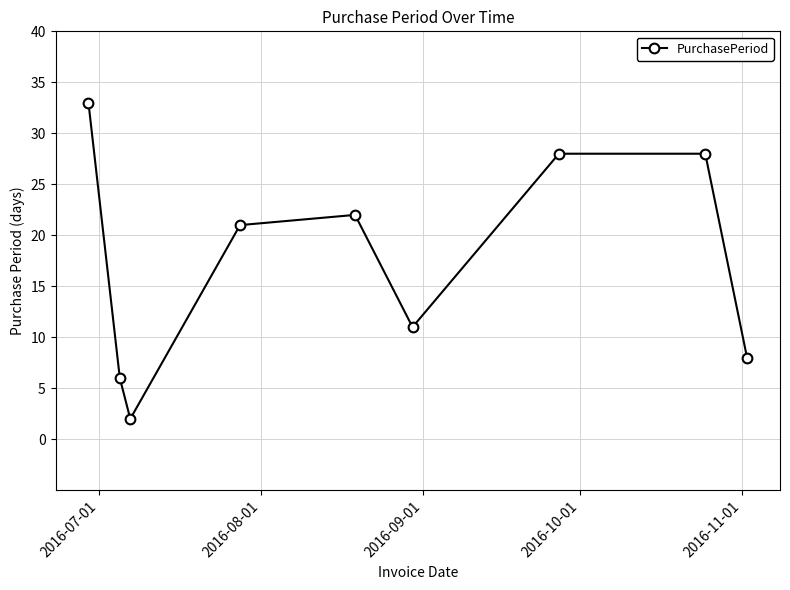

What is the sum of all values?

159